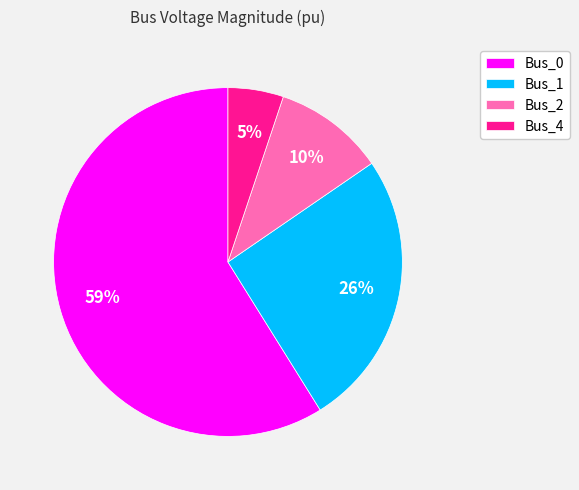

Rank the categories by value from highest to lowest.

Bus_0, Bus_1, Bus_2, Bus_4